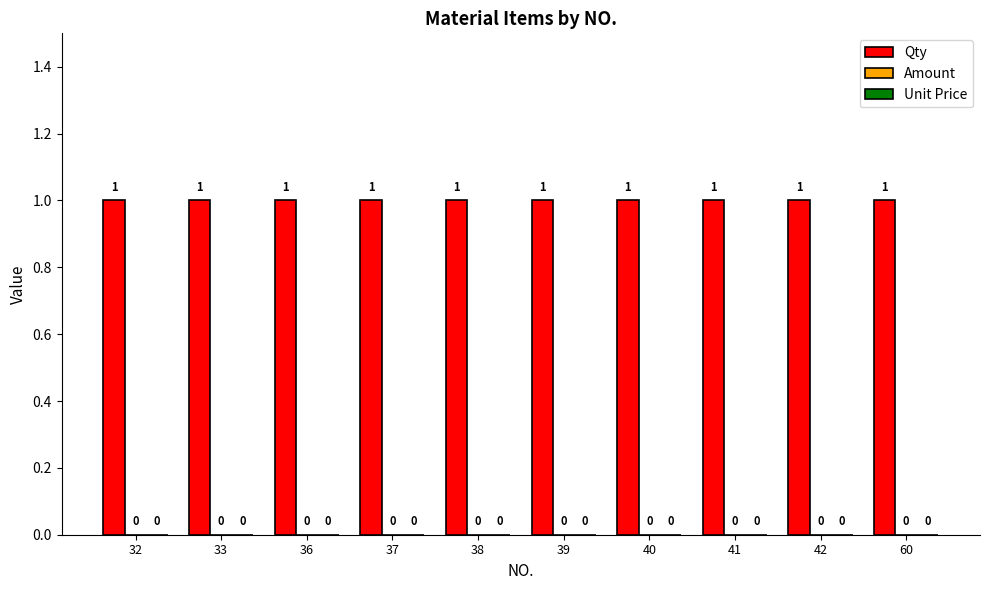

Reading left to right, extract all data points from this chart.

Qty: 32=1	33=1	36=1	37=1	38=1	39=1	40=1	41=1	42=1	60=1
Amount: 32=0	33=0	36=0	37=0	38=0	39=0	40=0	41=0	42=0	60=0
Unit Price: 32=0	33=0	36=0	37=0	38=0	39=0	40=0	41=0	42=0	60=0